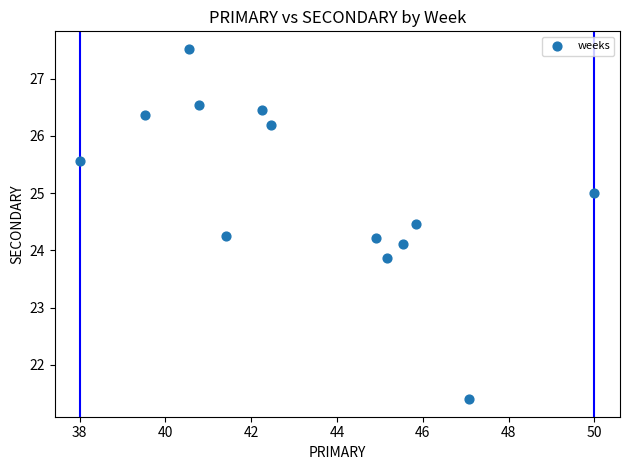

What is the range of X values (max minus min)?

12.0